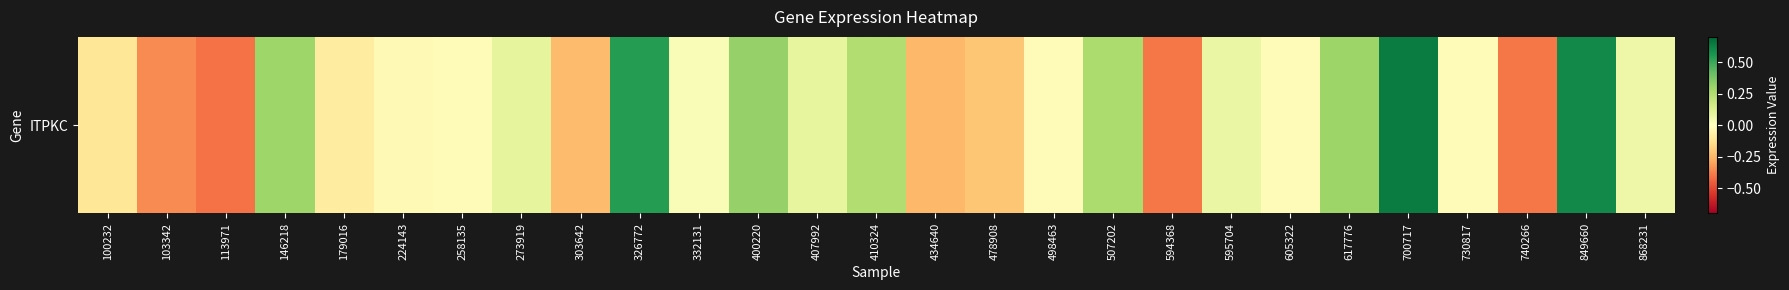

What is the minimum value shown in the chart?

-0.4